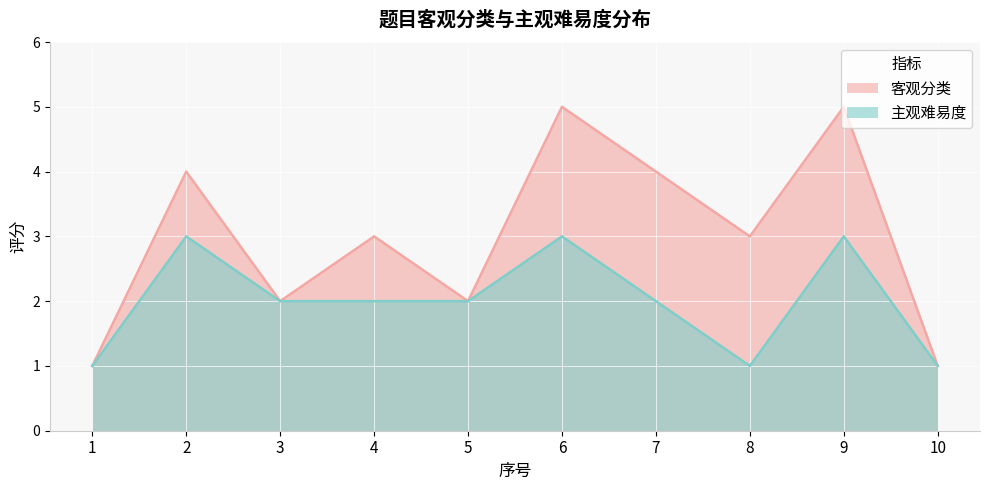

Where is the first local minimum for 主观难易度?

8